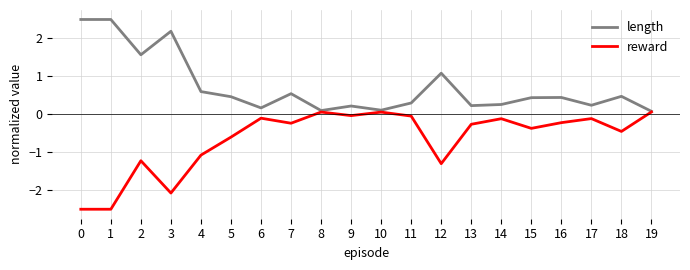

Where is reward nearest to the value -1?

4